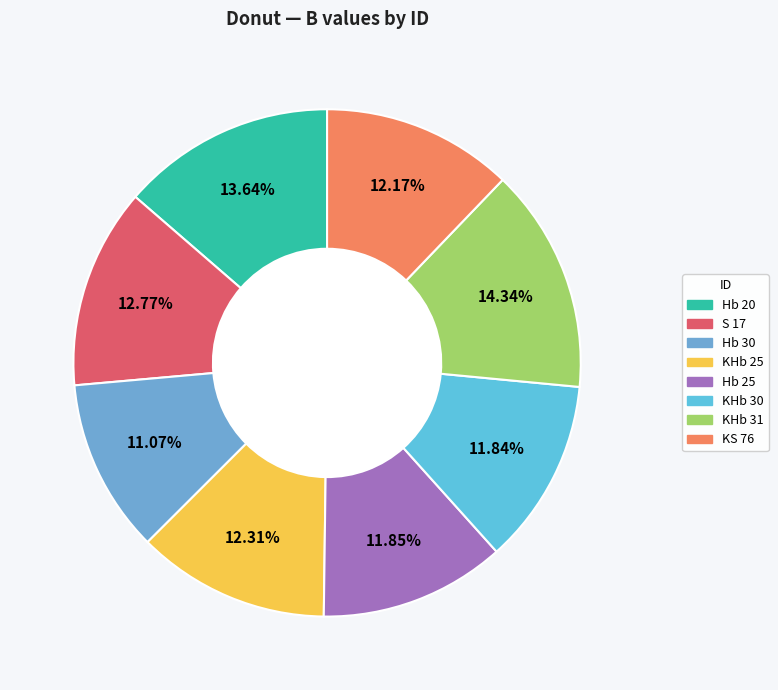

The Hb 20 slice represents 1% of the pie. True or false?

False